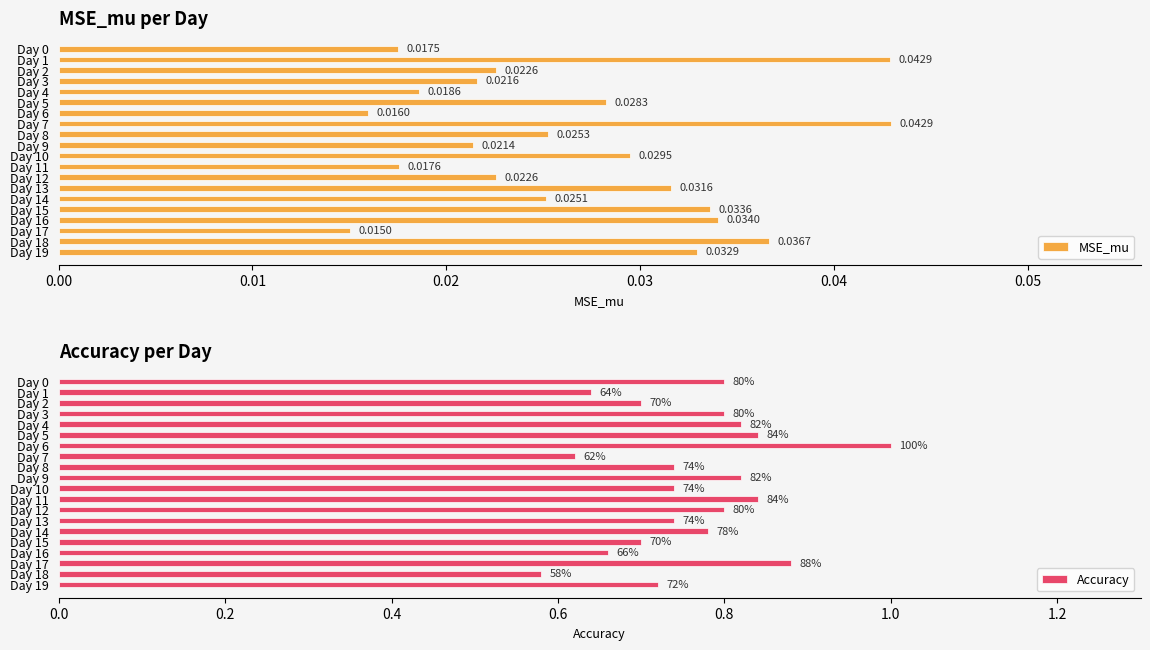

Count the number of categories in the chart.

20